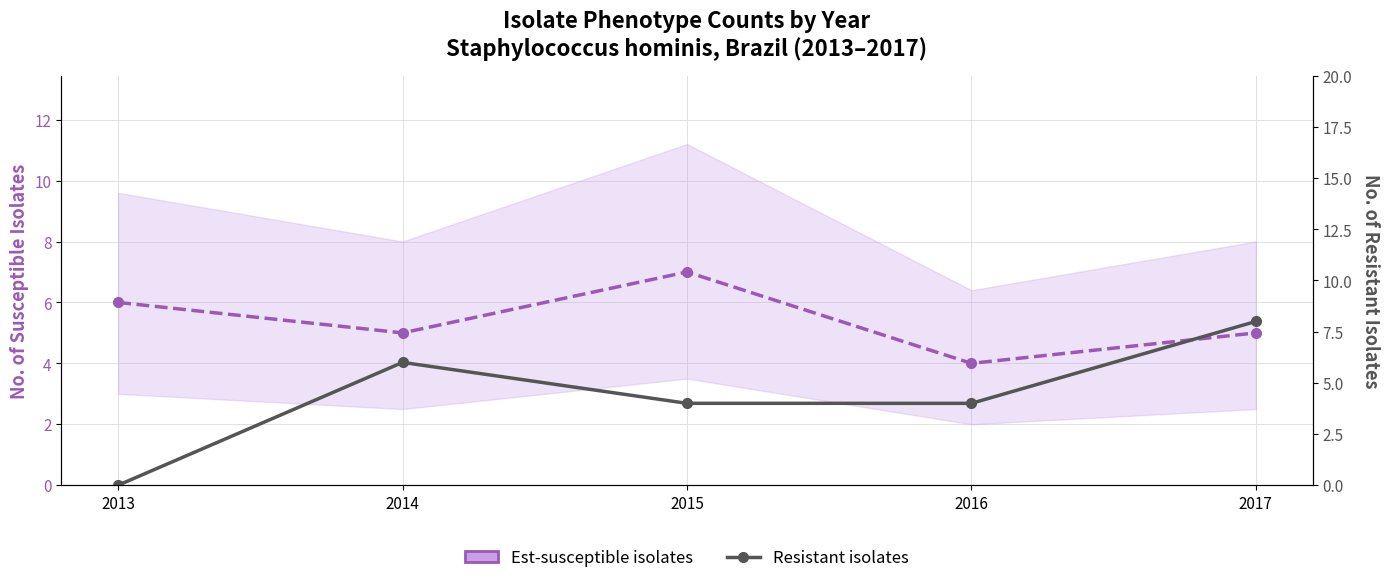

What is the total value across all series at 2016?

8